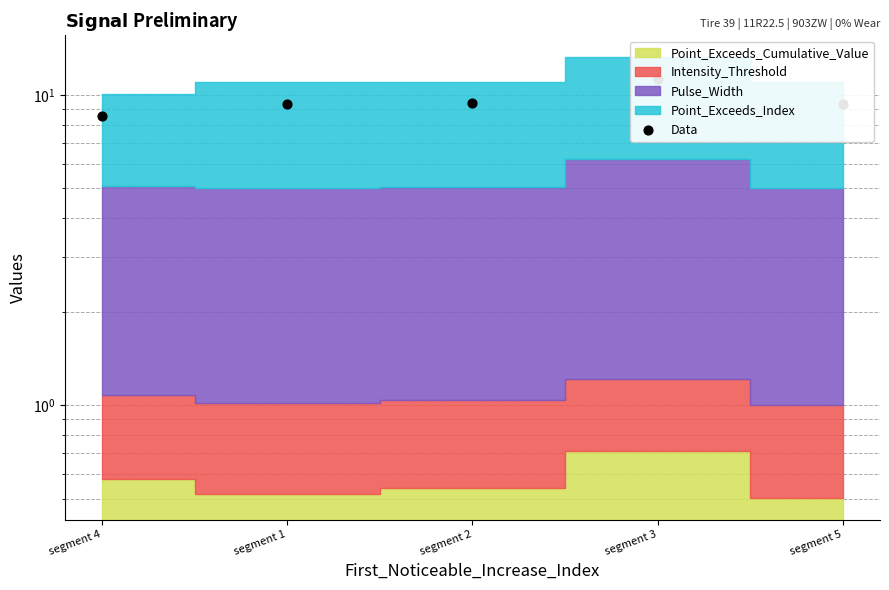

Which has a higher value, segment 1 or segment 4?

segment 1